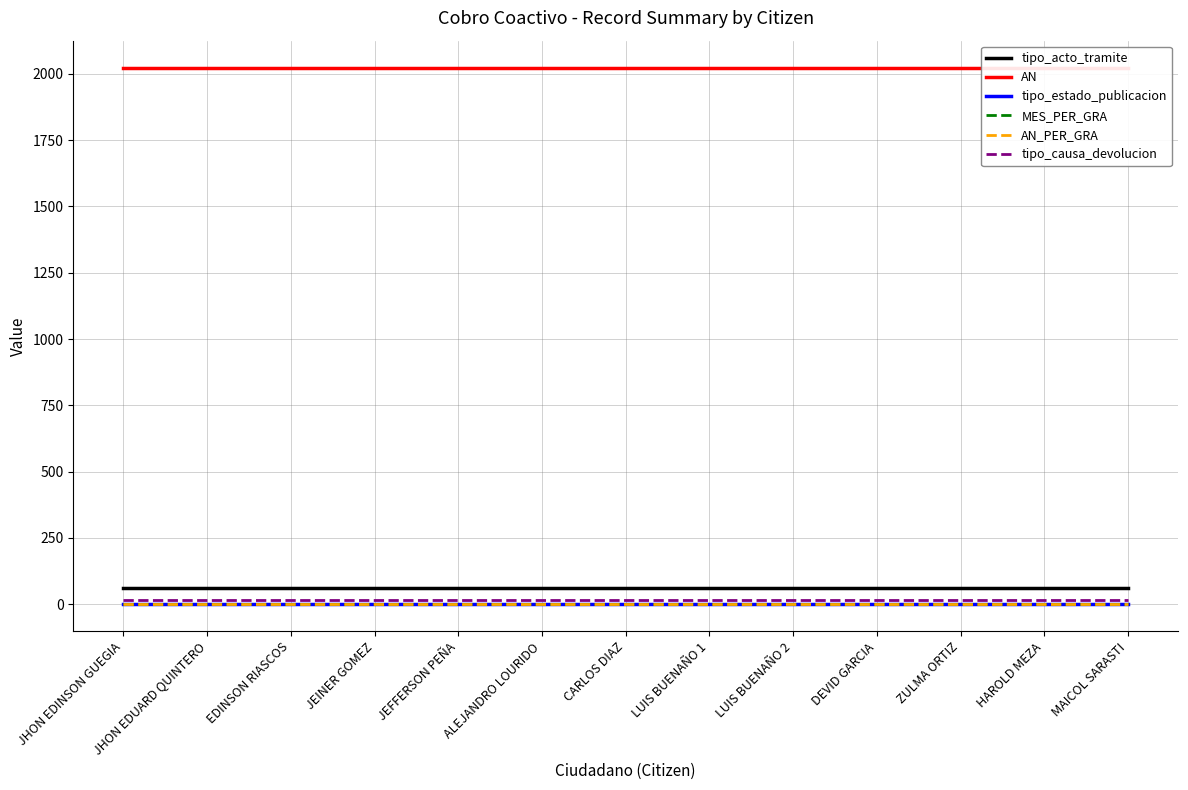

How many series are shown in this chart?

6